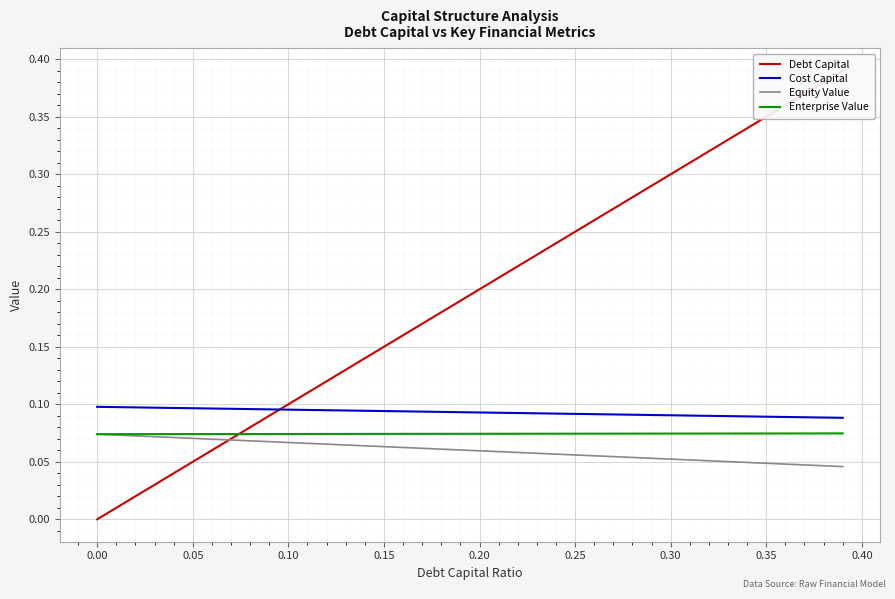

What are all the series names shown in the legend?

Debt Capital, Cost Capital, Equity Value, Enterprise Value